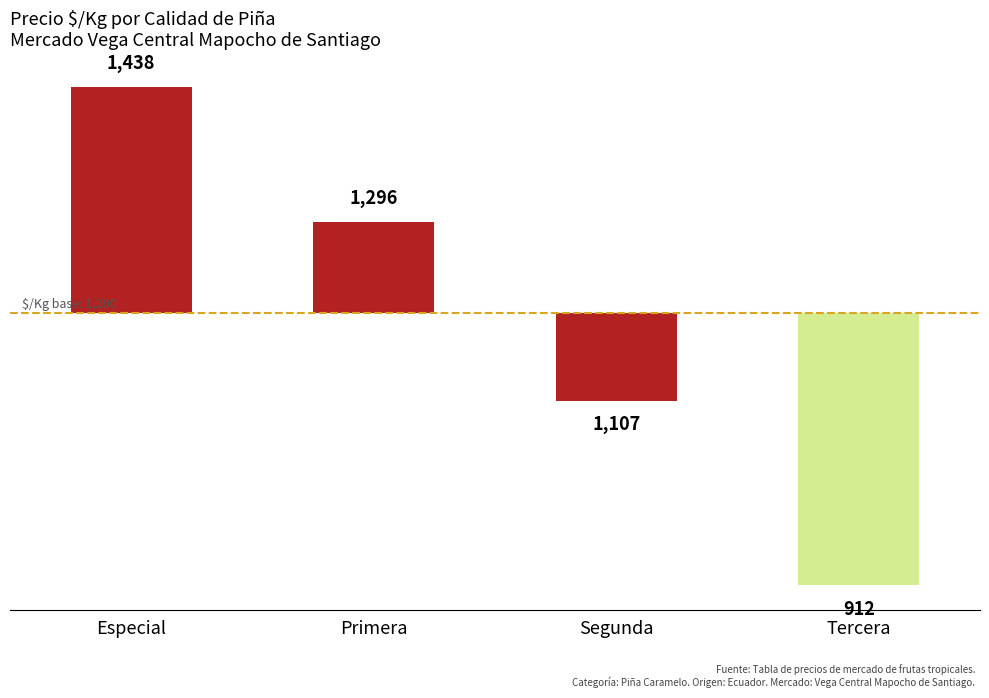

Are the bars horizontal?

No